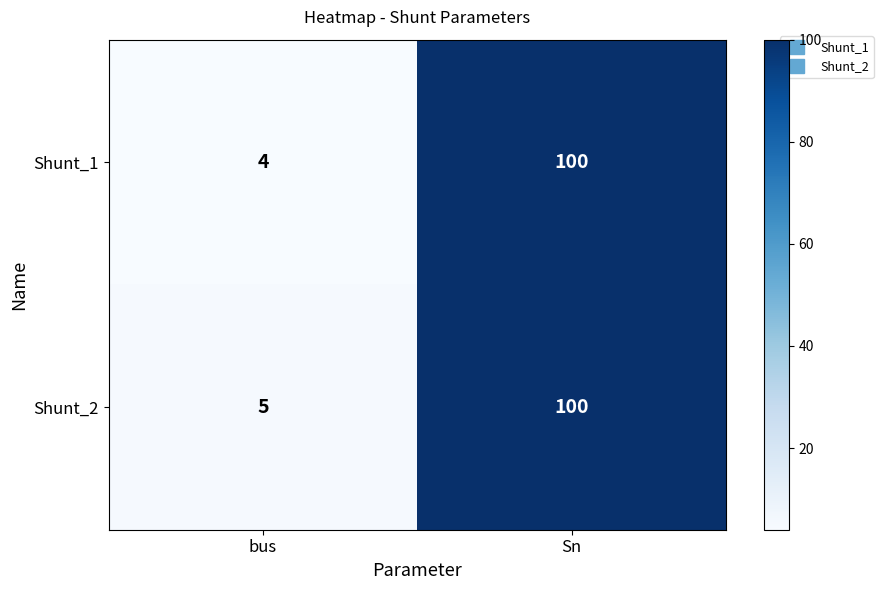

Which series has the widest spread of values?

Shunt_1